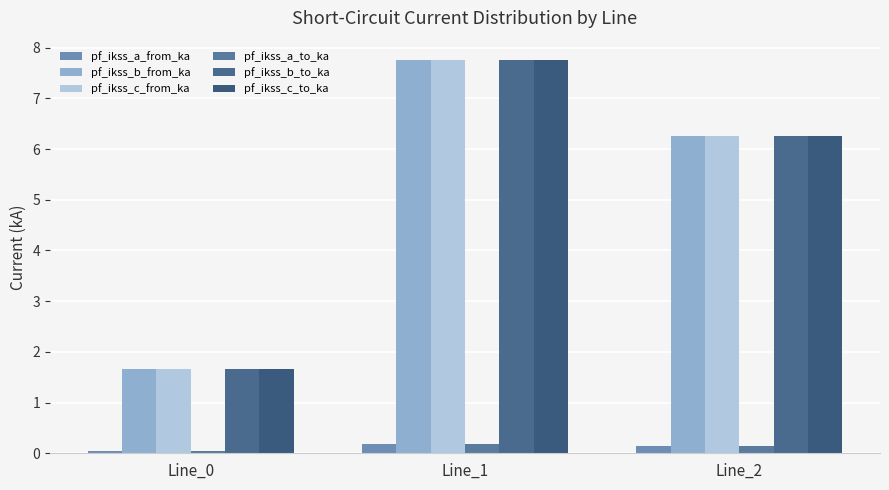

Which series has the largest total across all categories?

pf_ikss_b_from_ka